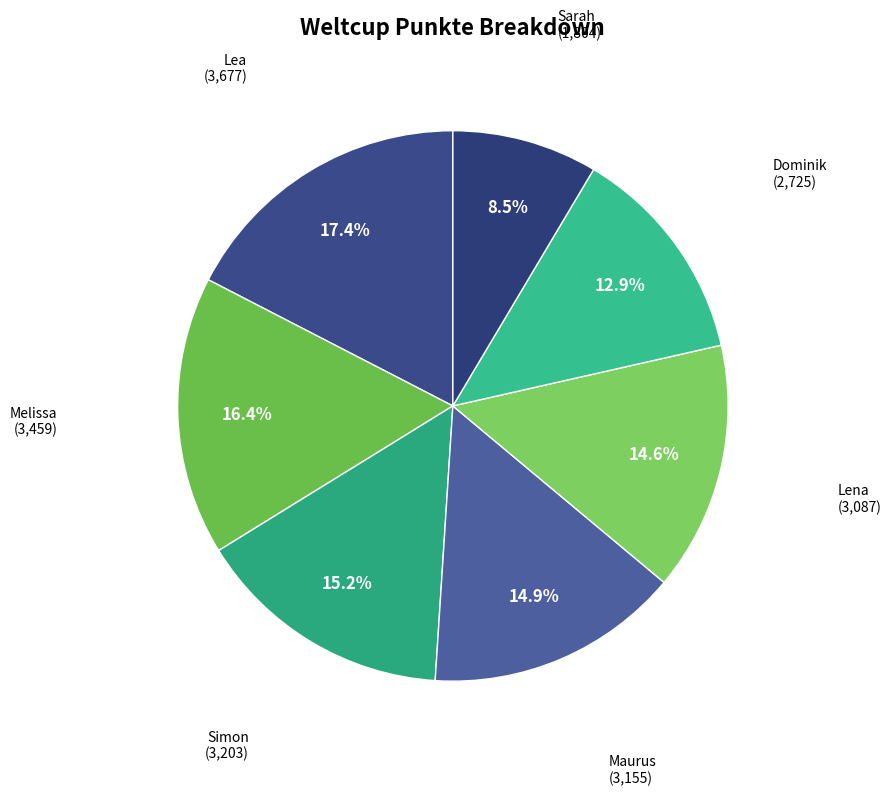

Is Lena the majority of the pie?

No